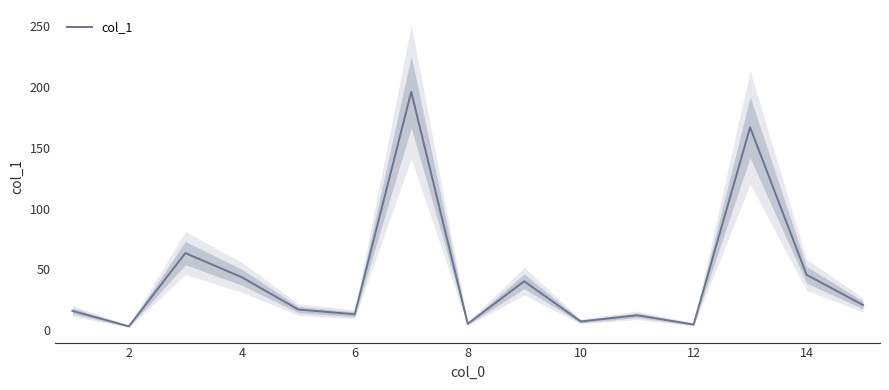

What is the maximum value for col_1?

195.7